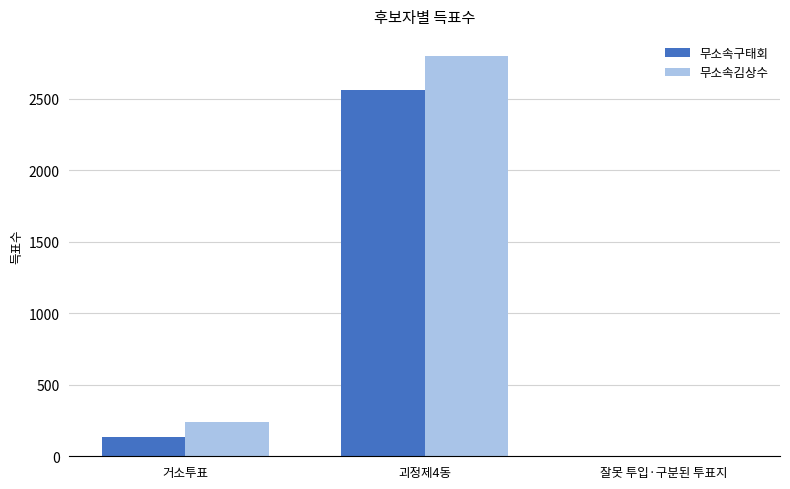

What is the sum of the 무소속김상수 values at 잘못 투입·구분된 투표지 and 괴정제4동?

2799